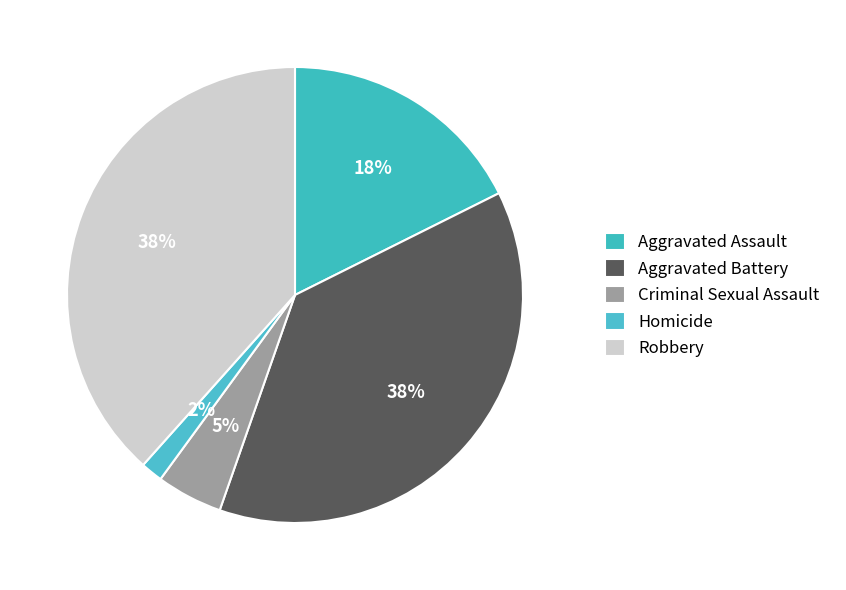

What is the total percentage of Aggravated Battery and Criminal Sexual Assault?

42.4%